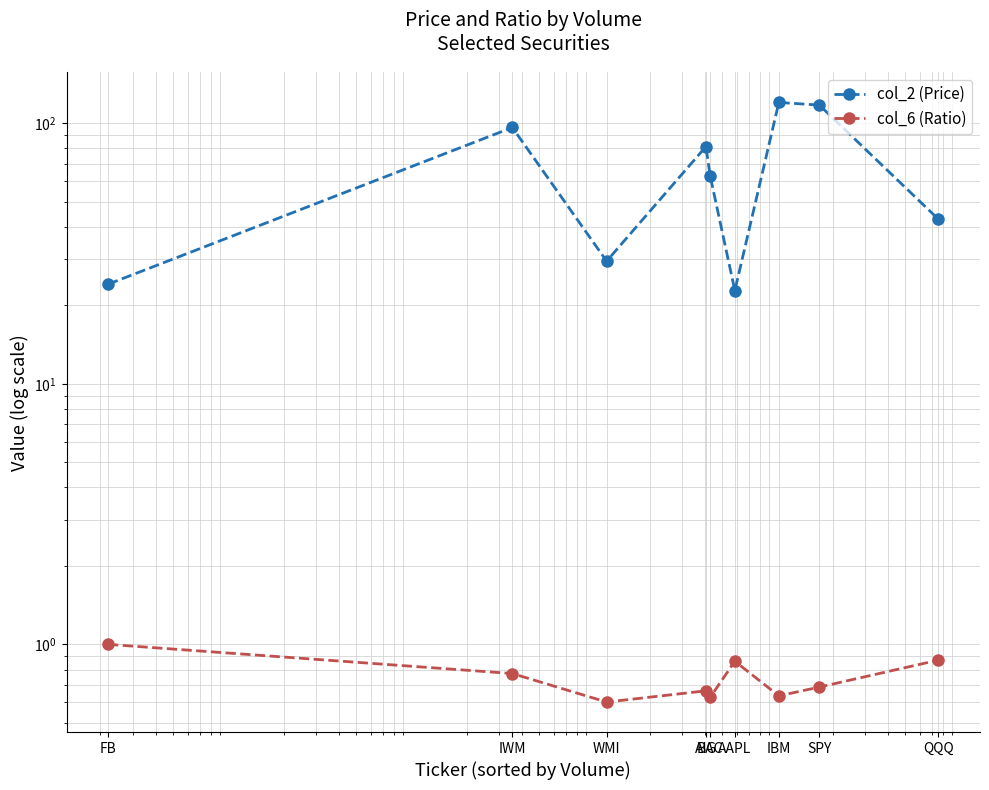

At IWM, list the series in order from largest to smallest.

col_2 (Price), col_6 (Ratio)